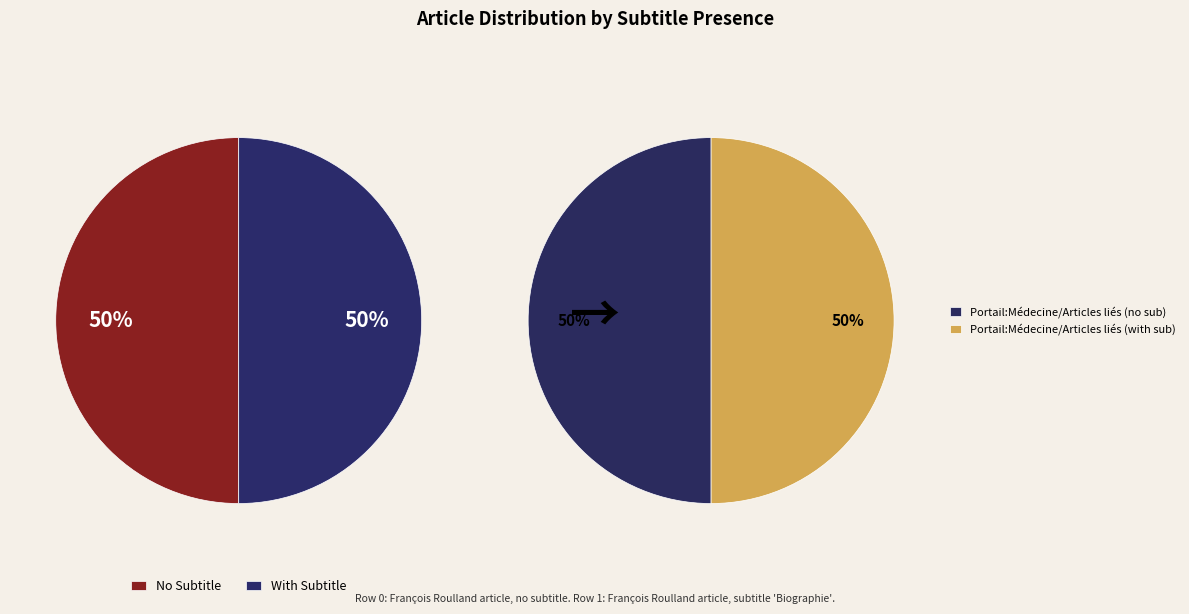

How many slices are in this pie chart?

2